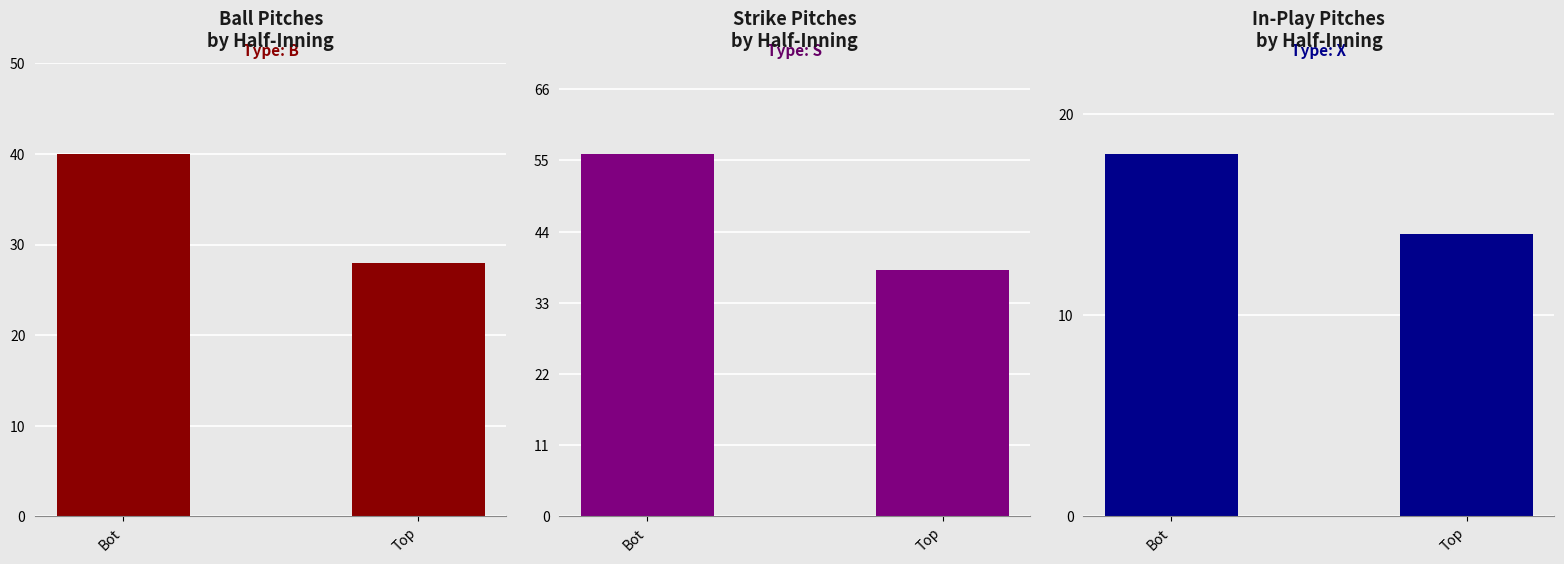

What is the highest value of the S series?

56